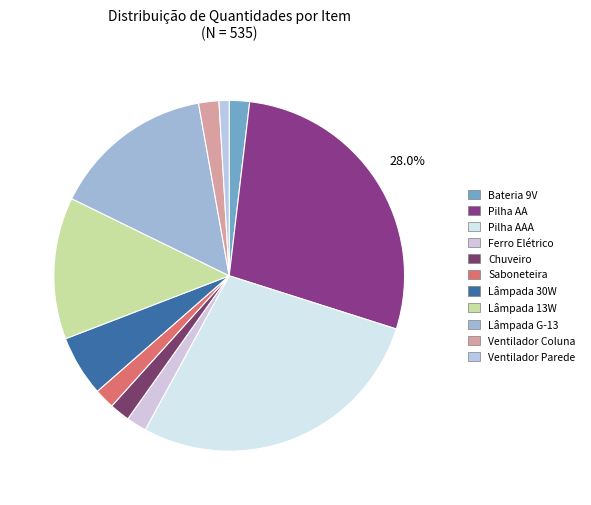

Count the number of slices in the pie.

11